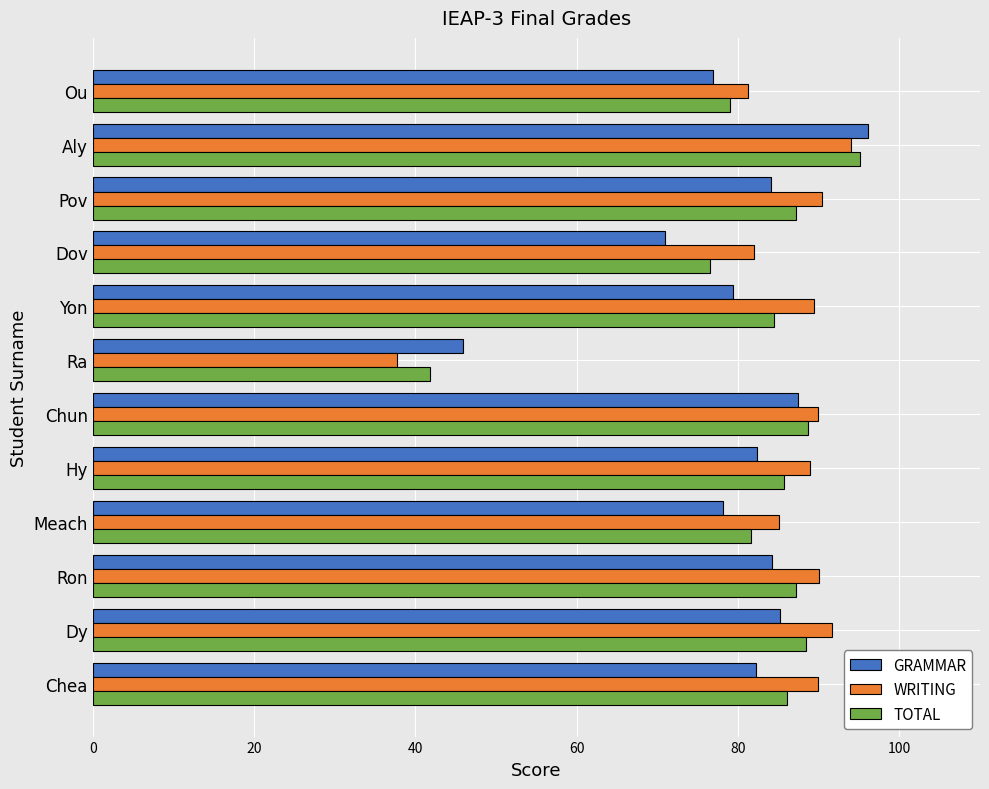

Which label corresponds to the largest value in the chart?

Aly